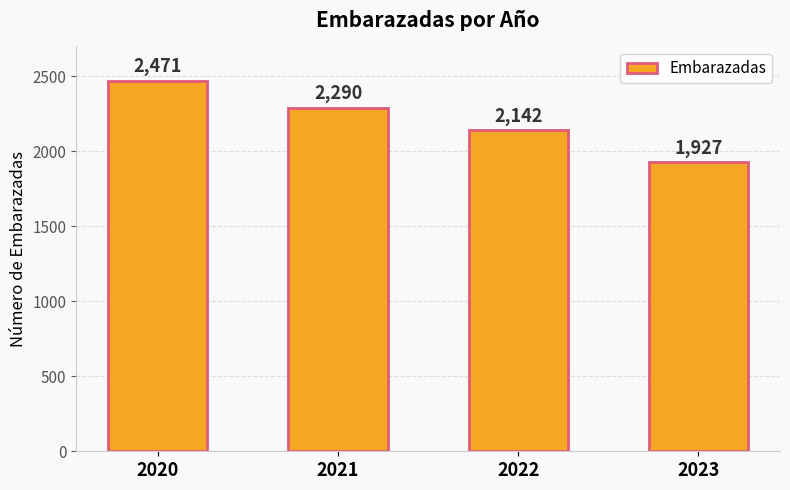

Reading left to right, extract all data points from this chart.

2020=2471	2021=2290	2022=2142	2023=1927